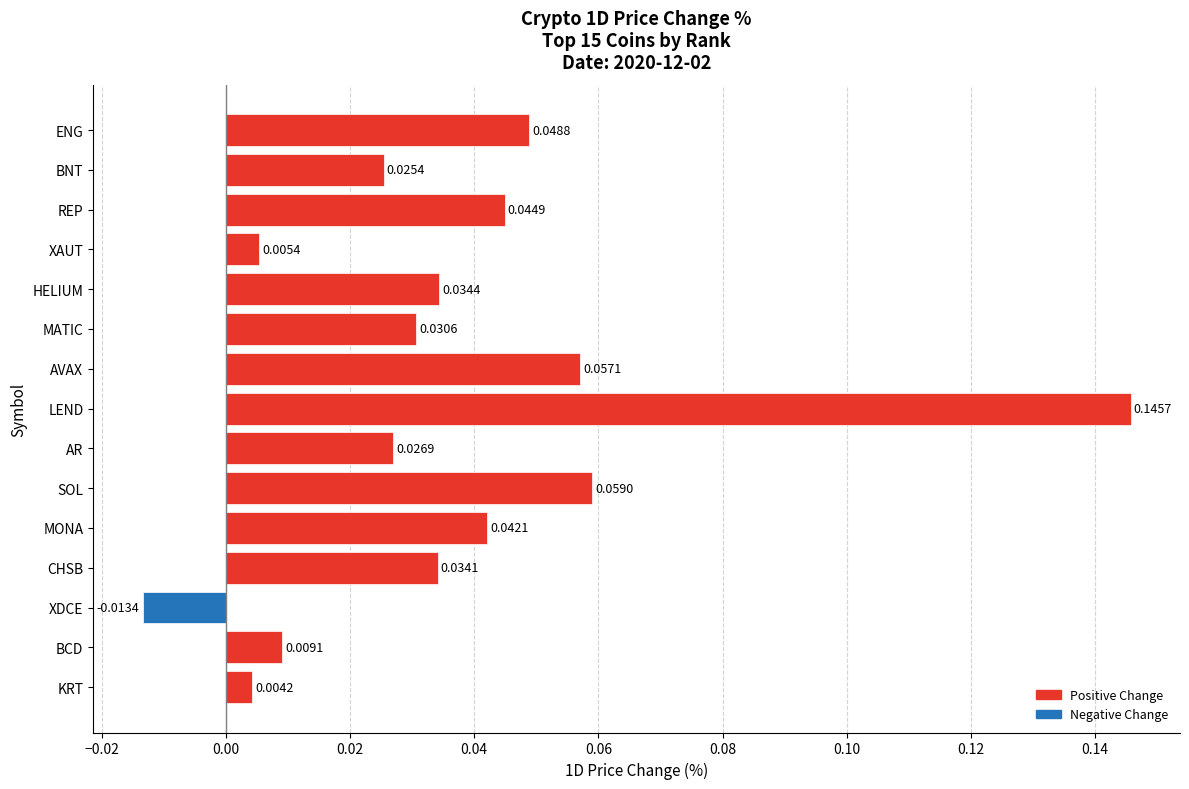

Count the number of values greater than 0.

14